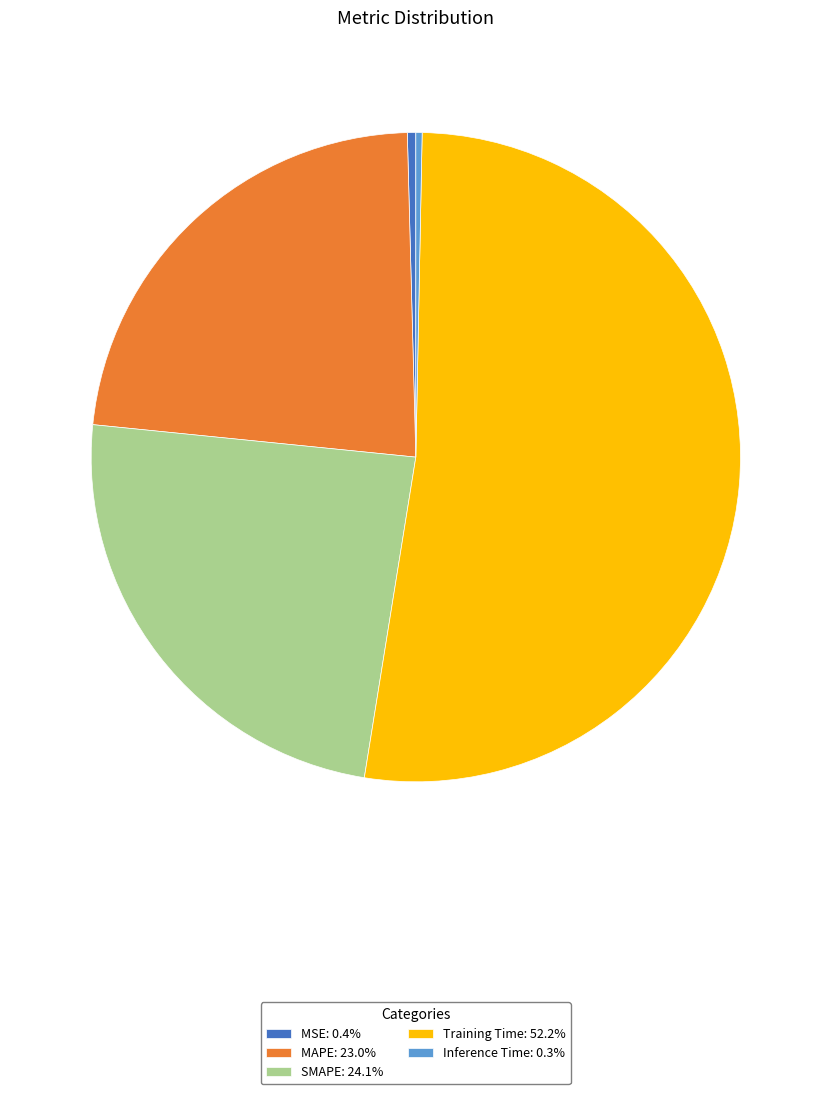

Which category has the biggest portion of the pie?

Training Time